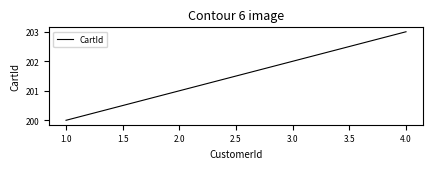

Count the values in the range 201 to 203.

3